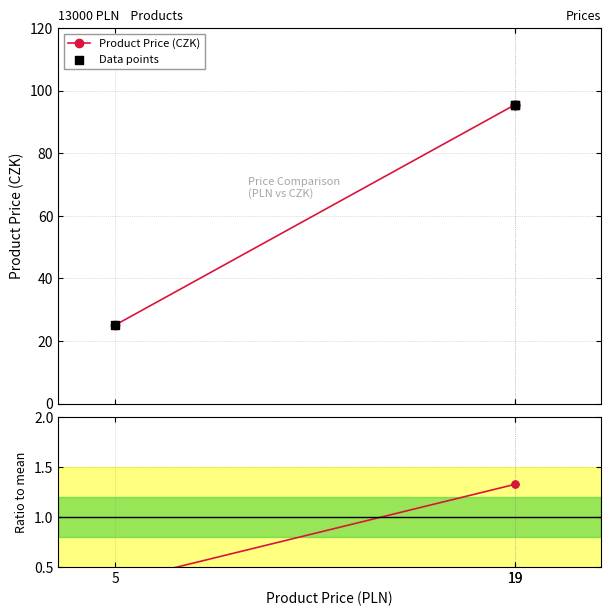

Is the value of Ratio to mean at 19 greater than the value of Product Price (CZK) at 19?

No